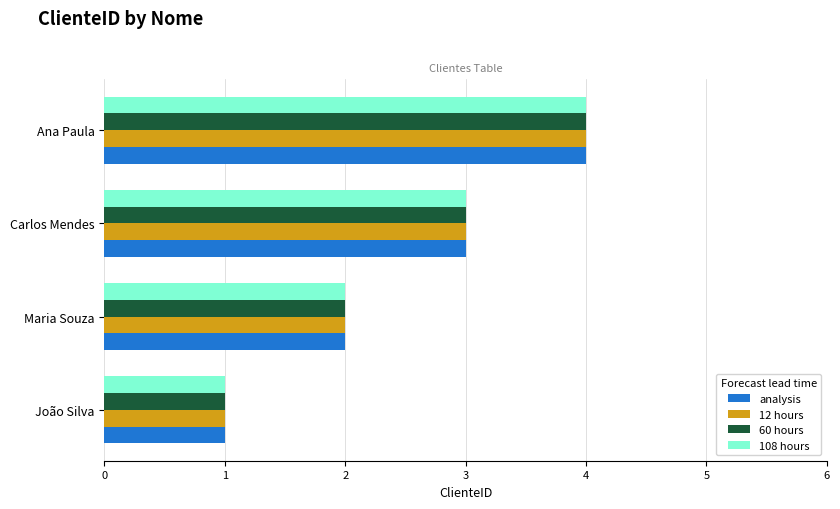

At which category is the sum across all series the highest?

Ana Paula